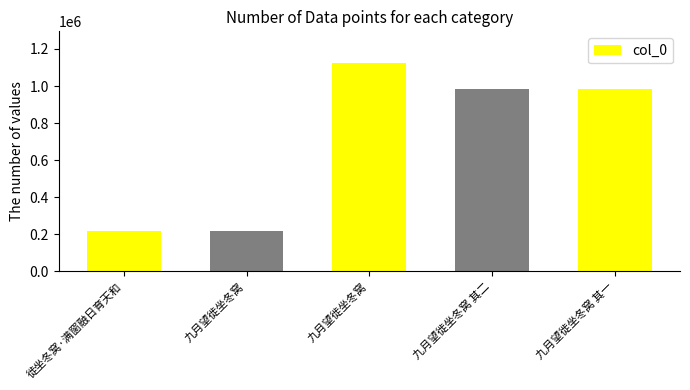

Are the bars horizontal?

No